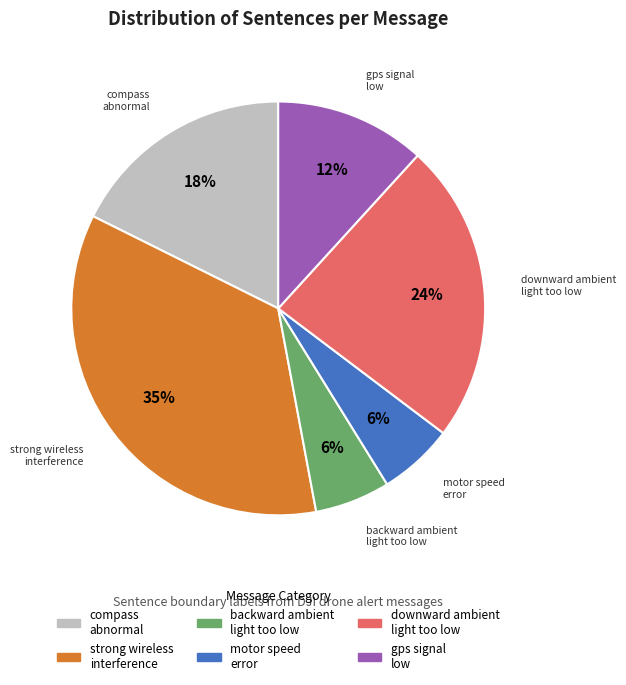

To the nearest percent, what portion does downward ambient light too low represent?

24%